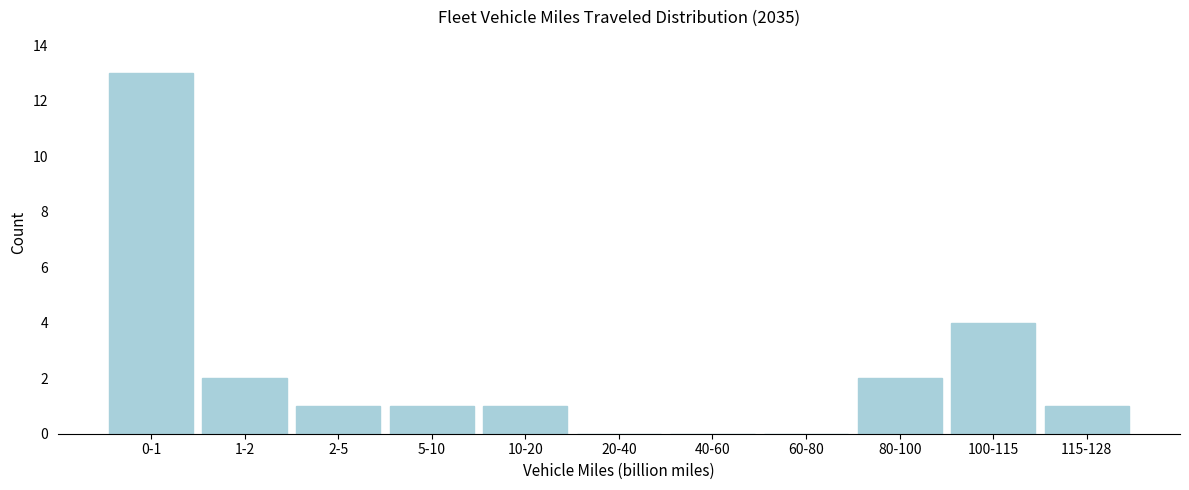

Reading left to right, extract all data points from this chart.

0-1=13	1-2=2	2-5=1	5-10=1	10-20=1	20-40=0	40-60=0	60-80=0	80-100=2	100-115=4	115-128=1